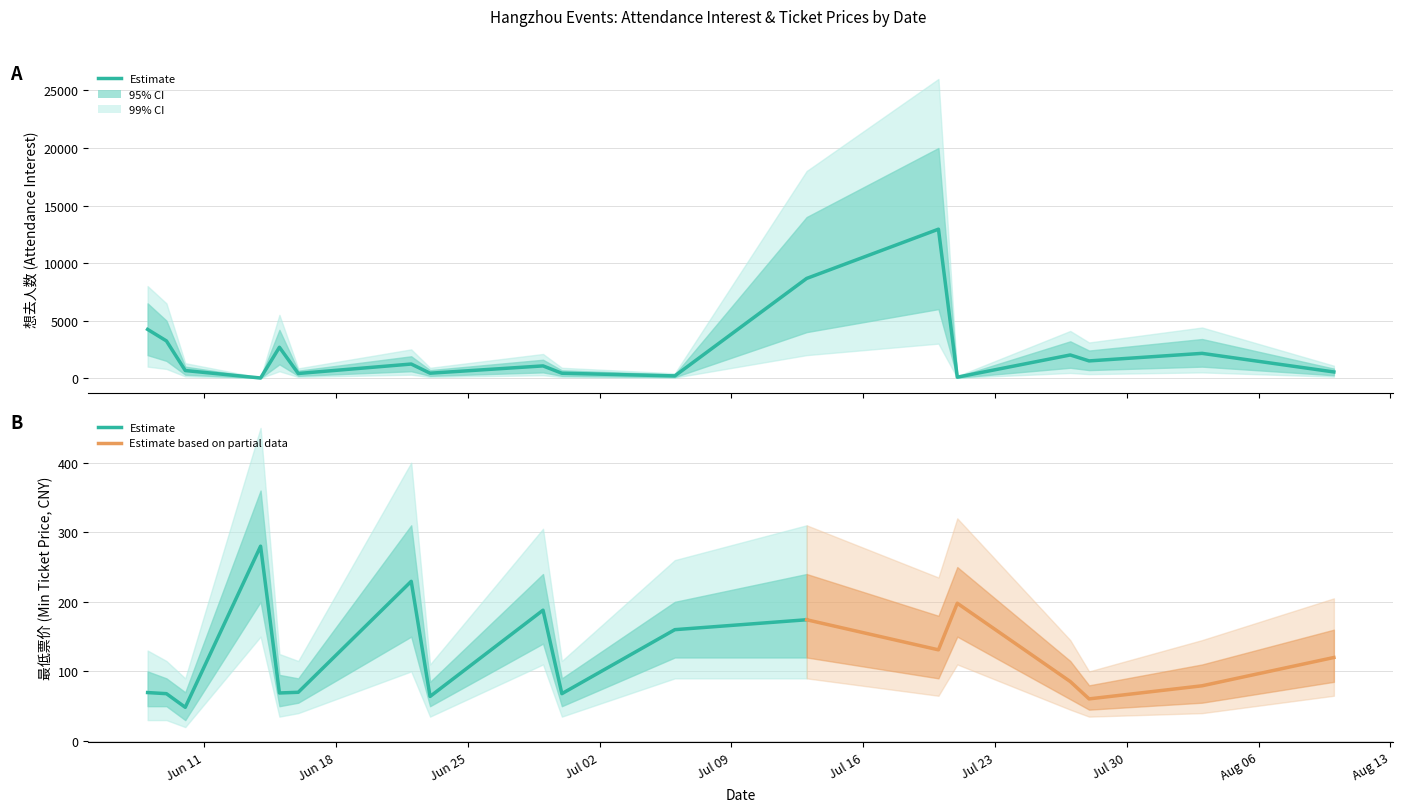

What position from the right is 2024-07-27?

4